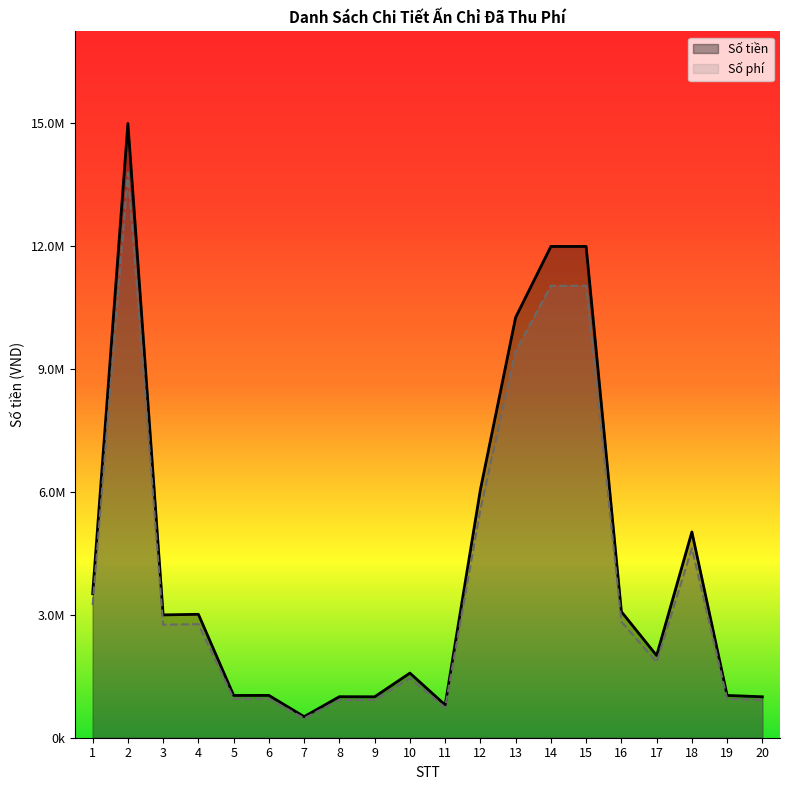

What is the average value of the Số phí series?

3862702.2